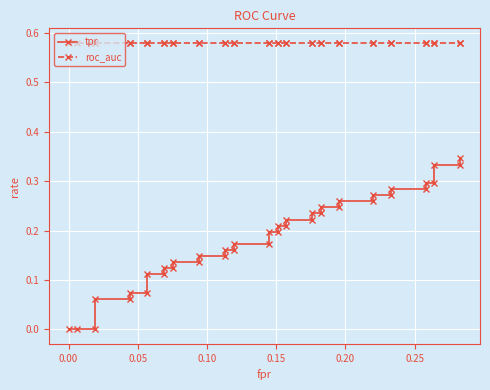

What are all the series names shown in the legend?

tpr, roc_auc